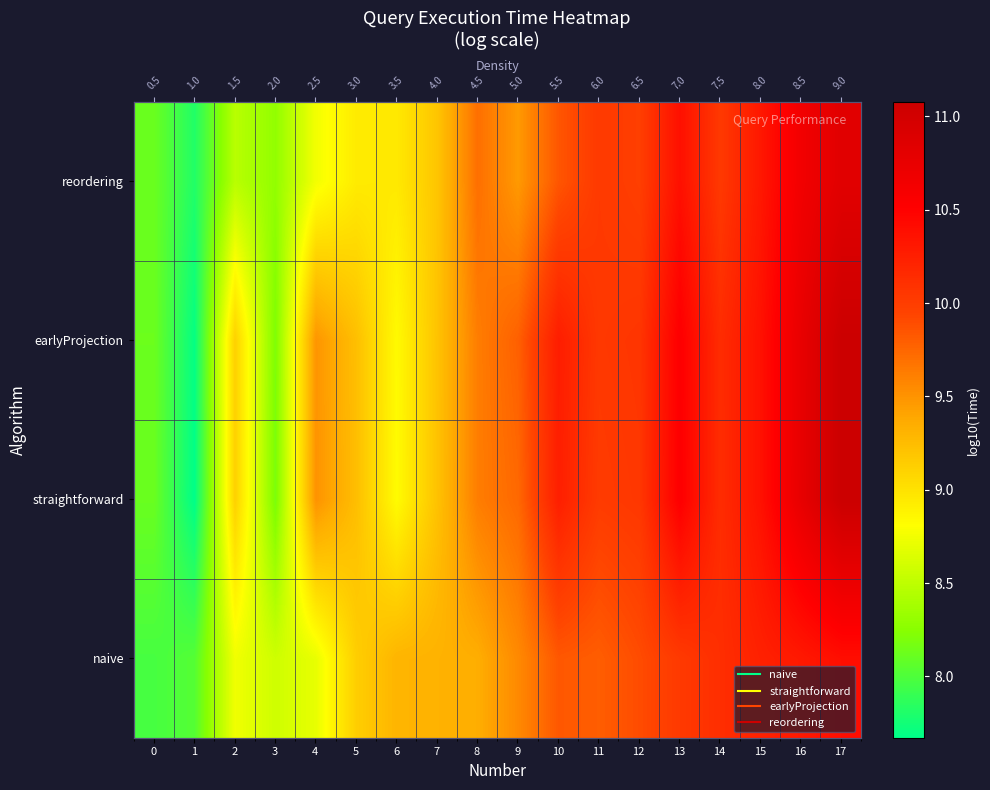

At which label does straightforward first exceed 9?

2